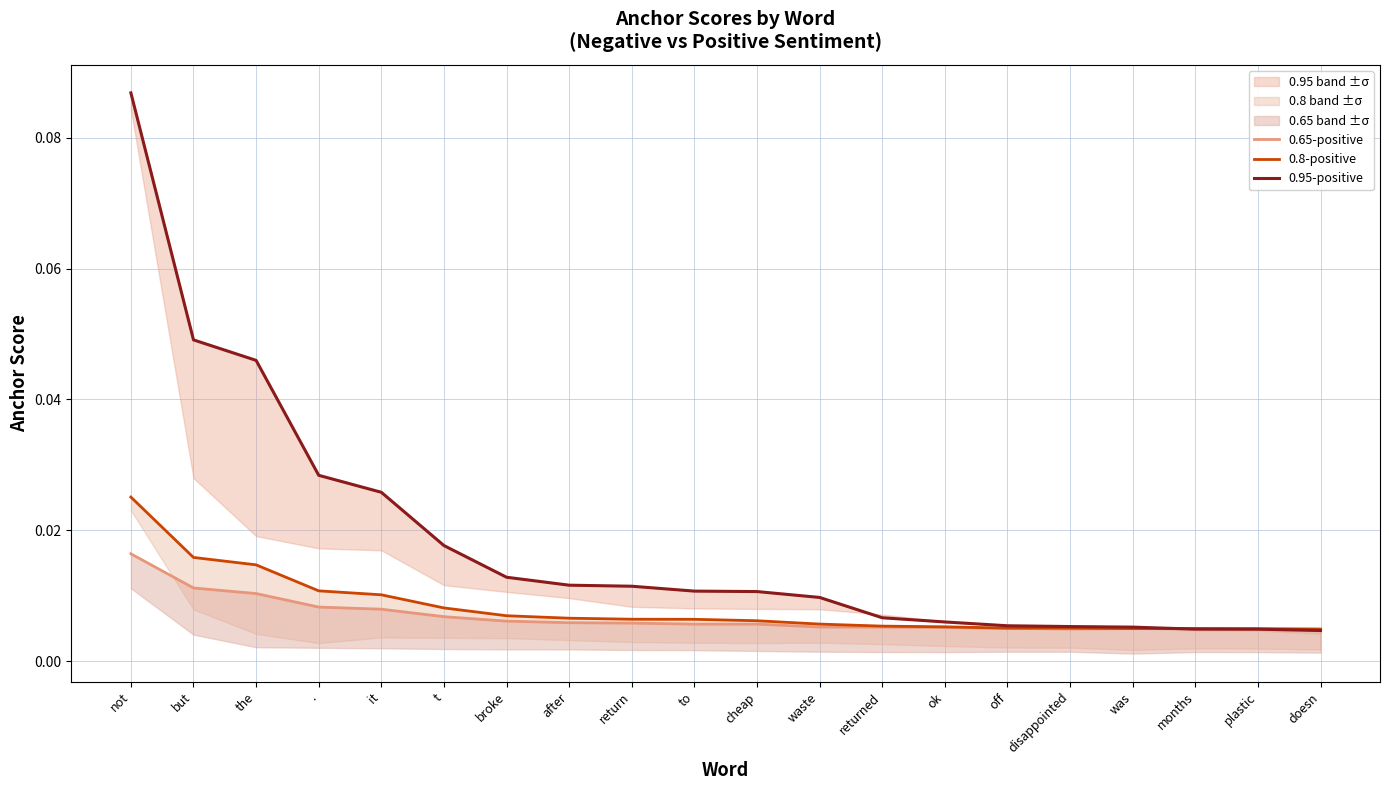

Read the 0.95-positive value at not.

0.1